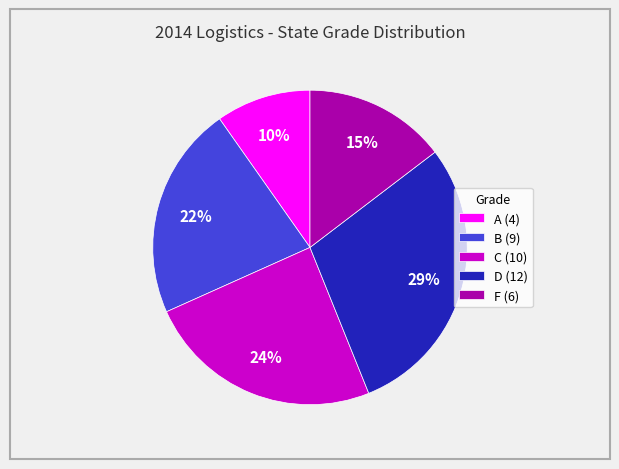

Does D (12) represent more than half of the total?

No